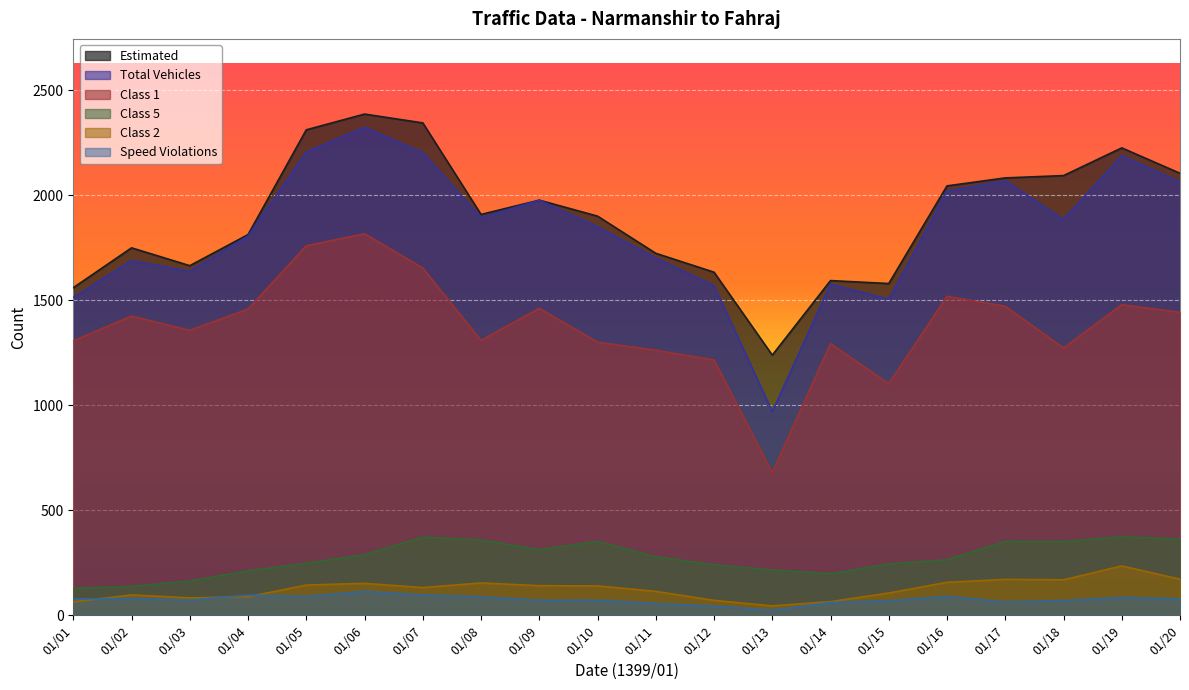

Count the number of categories in the chart.

20